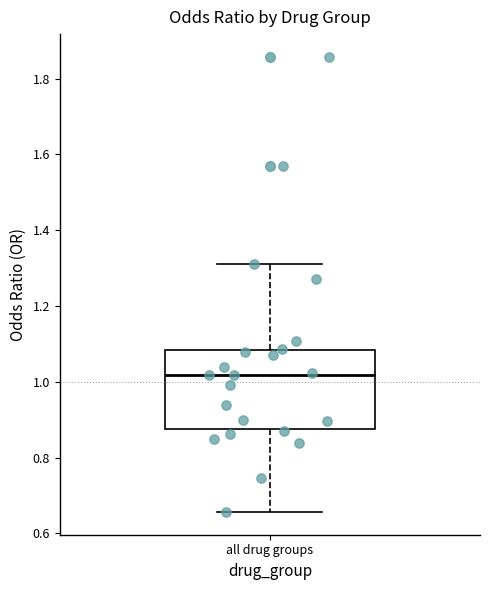

Read this box plot against the y-axis: the position of the median line, the range covered by the box, and the ends of both whiskers. The values are not printed on the chart, so give them approximately, as read against the axis.

median 1.02, box 0.88 to 1.08, whiskers 0.66 to 1.32